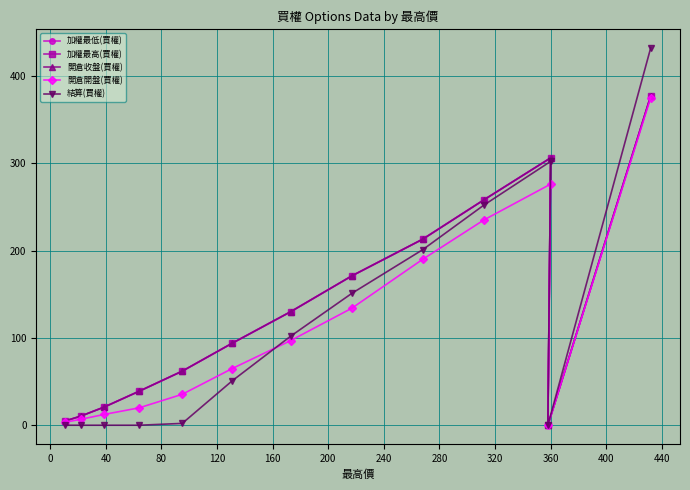

Does the chart have visible grid lines?

Yes